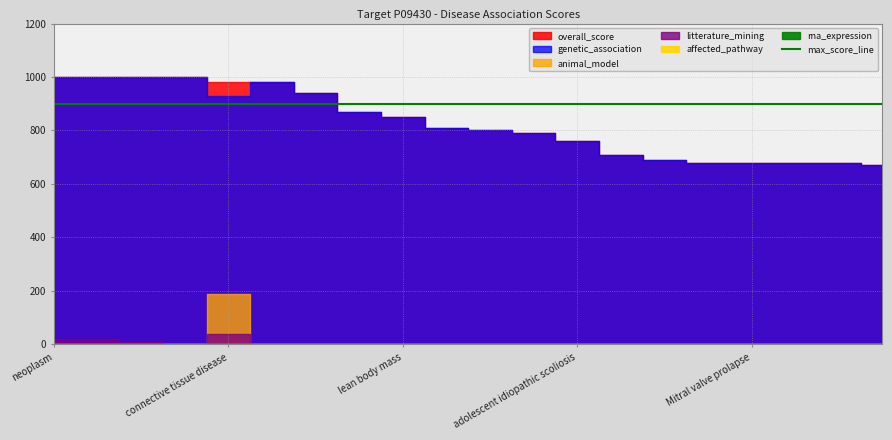

Which series changed the most between breast carcinoma and pulse pressure measurement?

overall_score